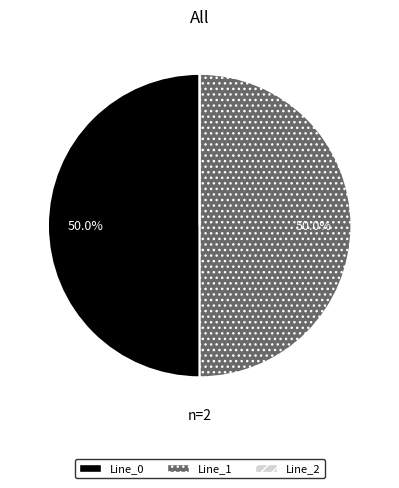

To the nearest percent, what percentage of the pie is Line_0?

50%